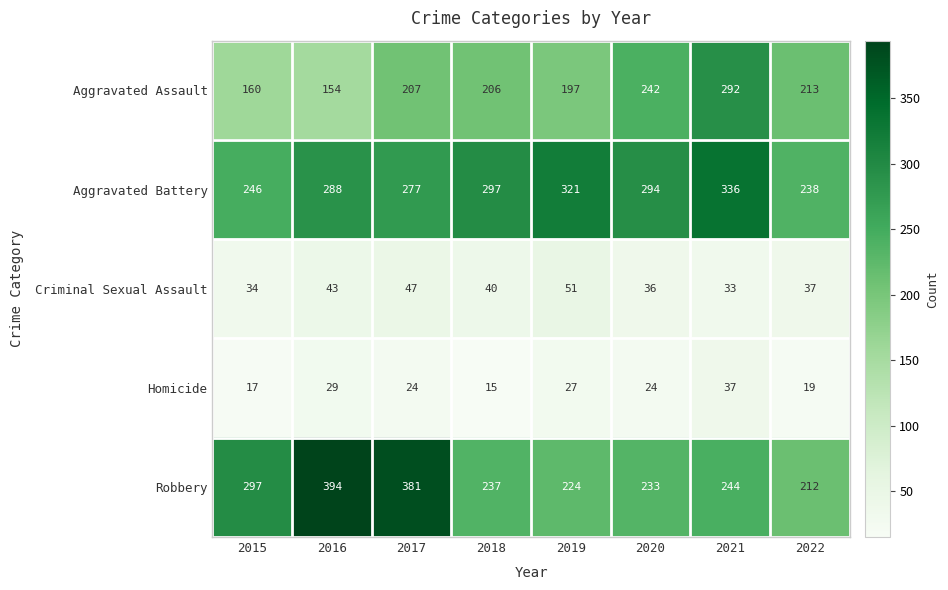

What is the total value across all series at 2019?

820